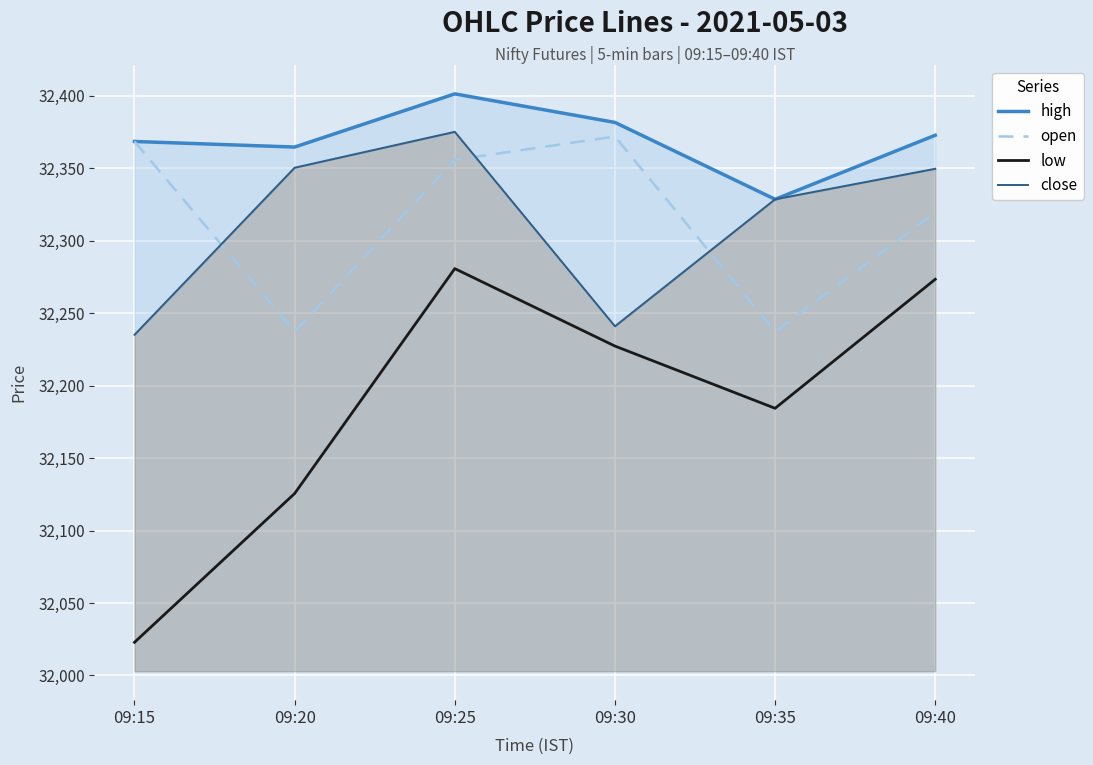

At how many categories does at least one series exceed 32221?

6